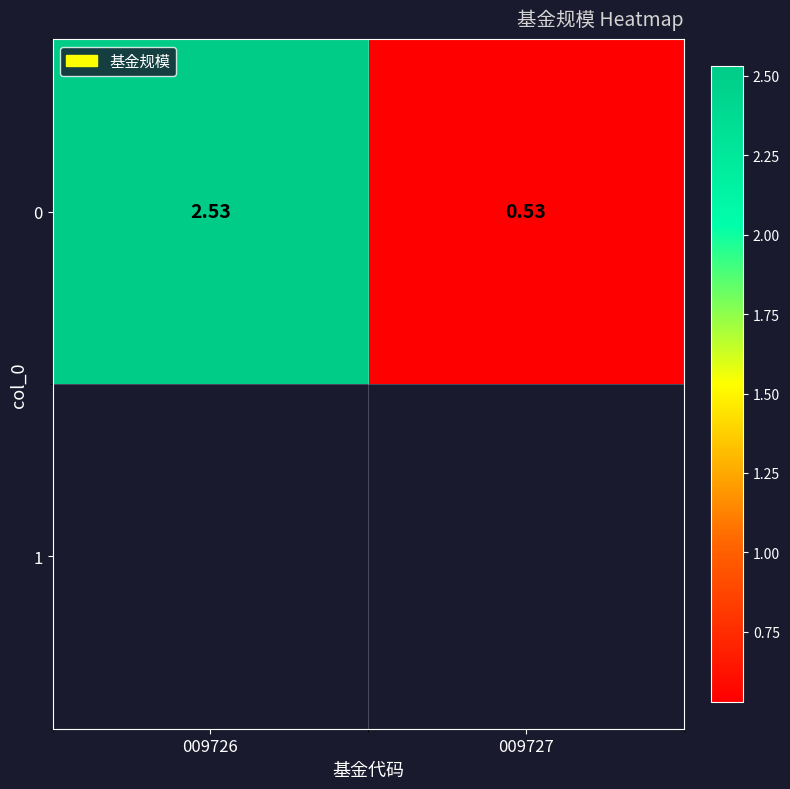

What is the sum of all values?

3.1